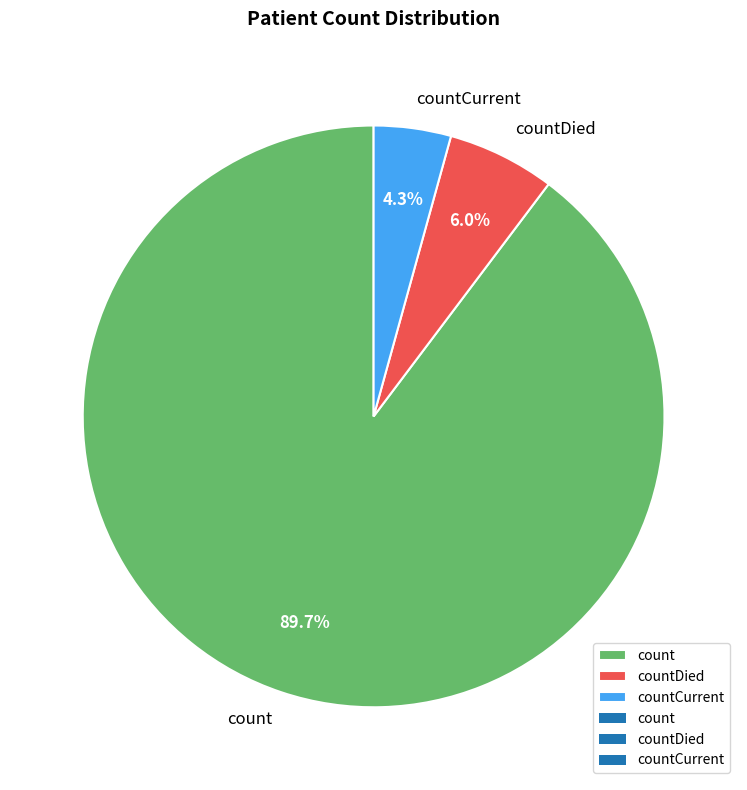

The countCurrent slice represents 4% of the pie. True or false?

True